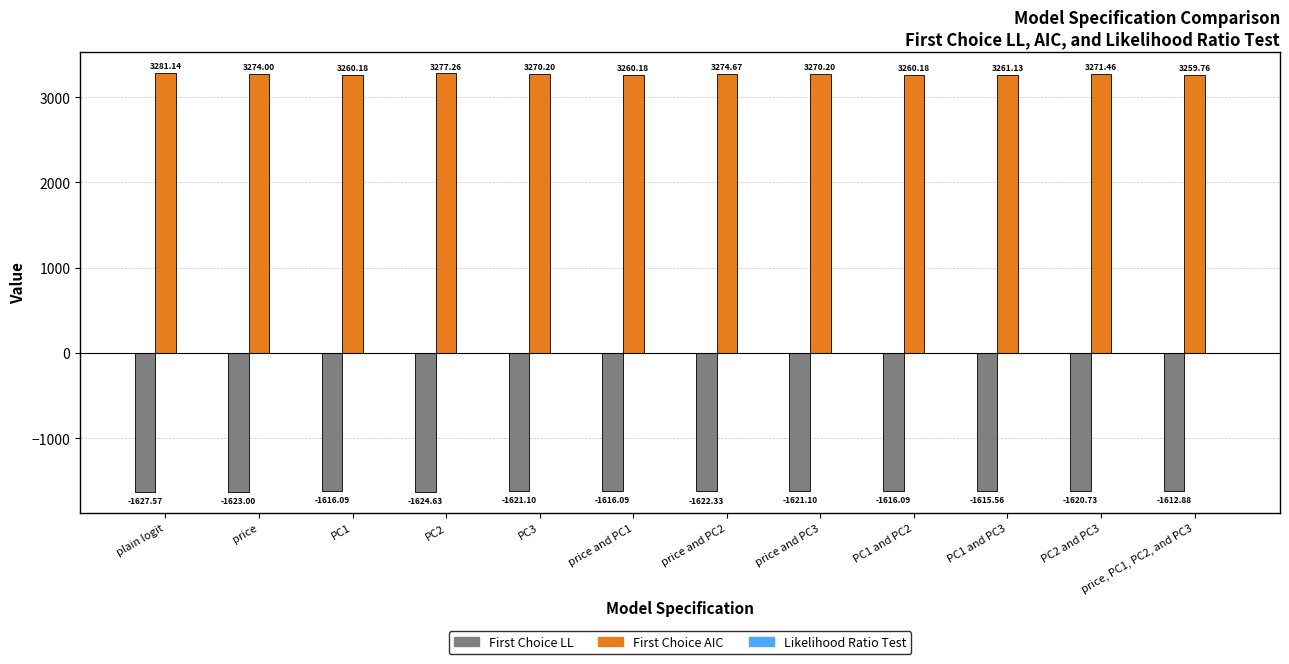

Between PC1 and PC2 and PC3, which series saw the biggest shift?

First Choice AIC